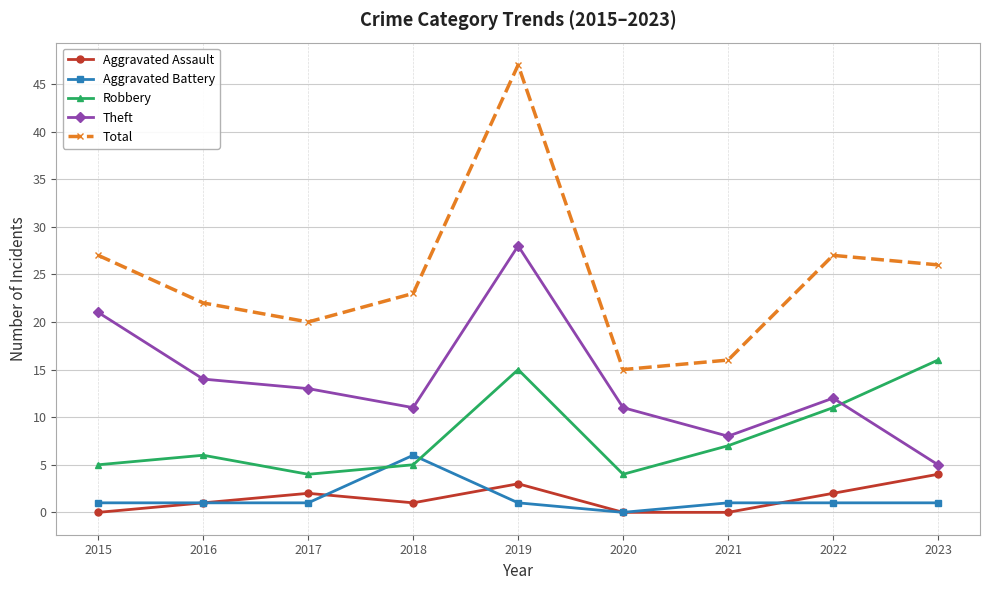

What are all the series names shown in the legend?

Aggravated Assault, Aggravated Battery, Robbery, Theft, Total